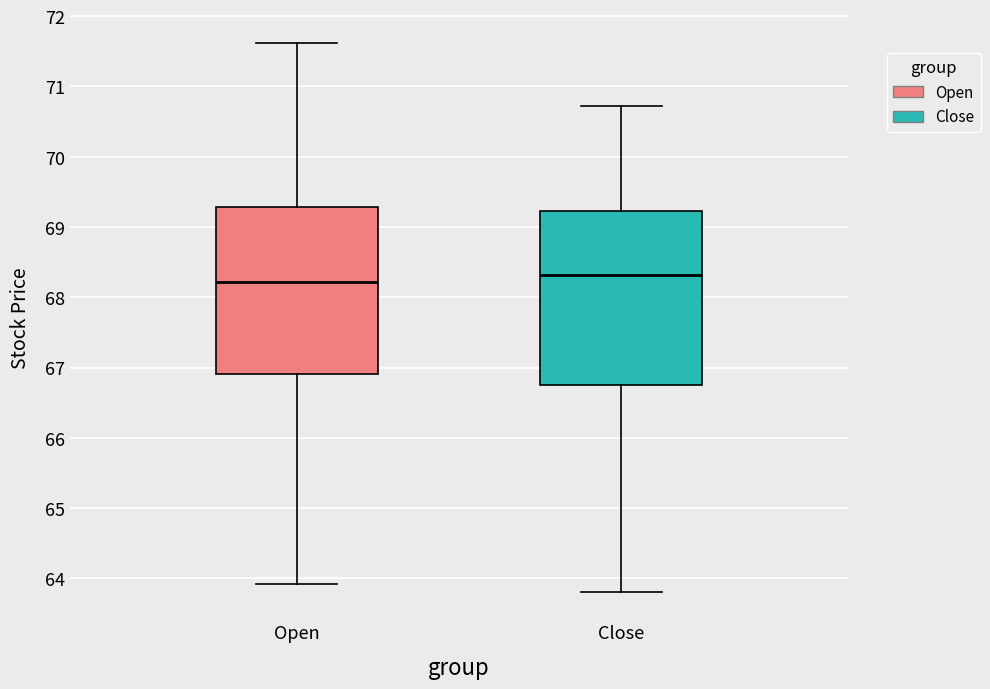

Reading left to right, transcribe this box plot: for each box, give where its median line is, the range the box spans, and where its two whiskers end, as read against the y-axis. The values are not printed on the chart, so give them approximately, as read against the axis.

Open: median 68.2, box 66.9 to 69.3, whiskers 63.9 to 71.6
Close: median 68.3, box 66.8 to 69.2, whiskers 63.8 to 70.7